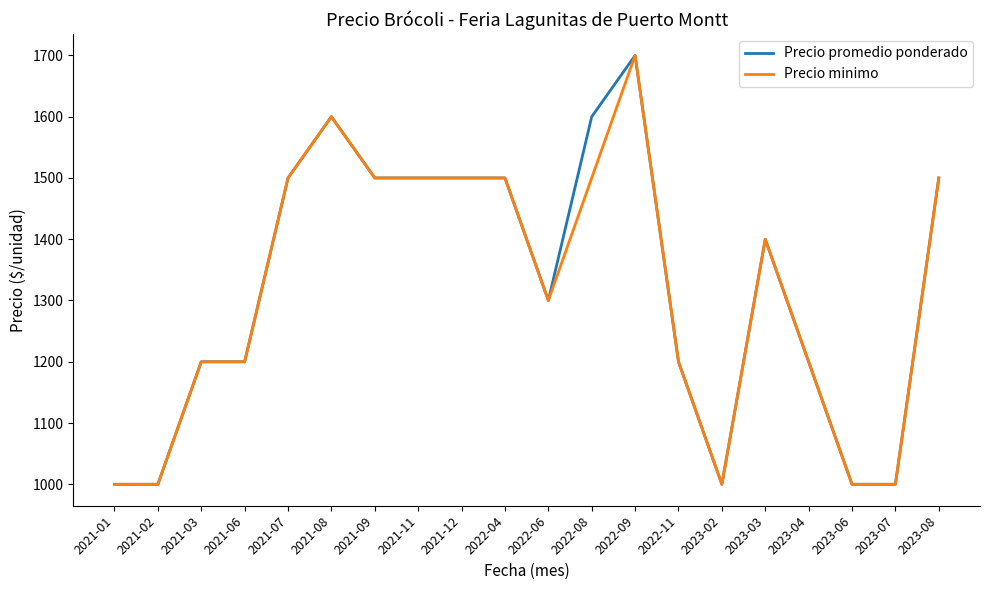

What is the total value across all series at 2021-08?

3200